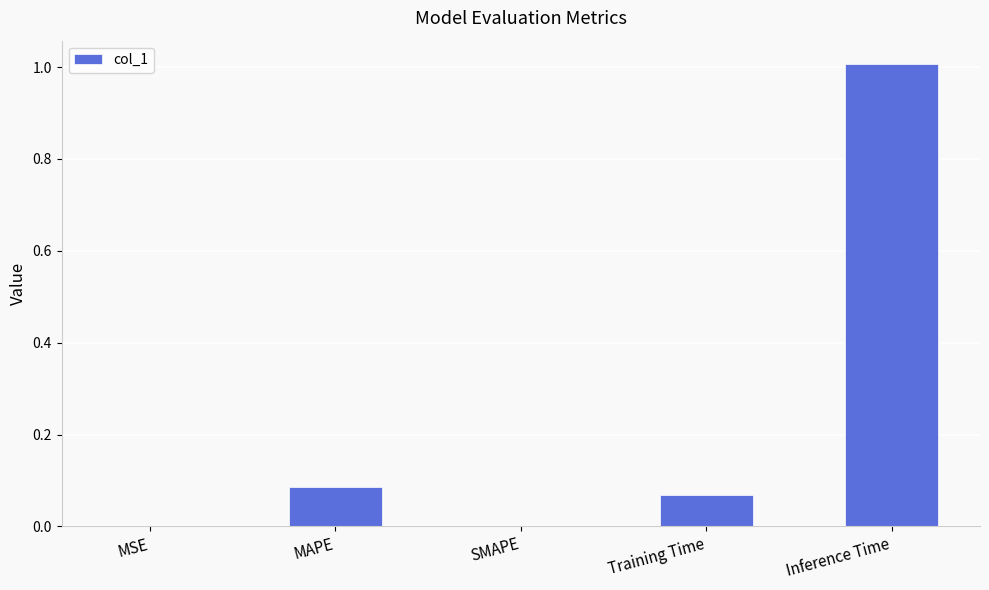

What is the change in value from SMAPE to Inference Time?

+1.0